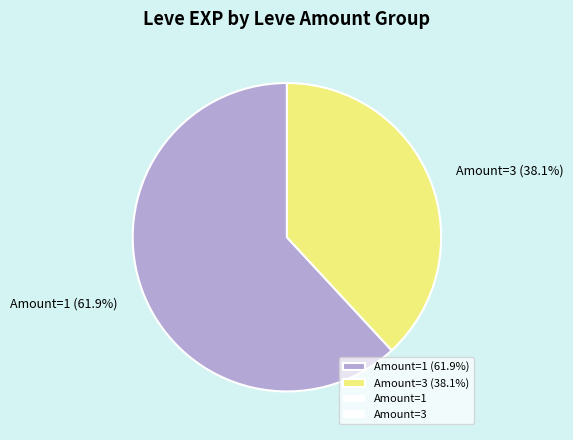

Which slice is the smallest?

Amount=3 (38.1%)